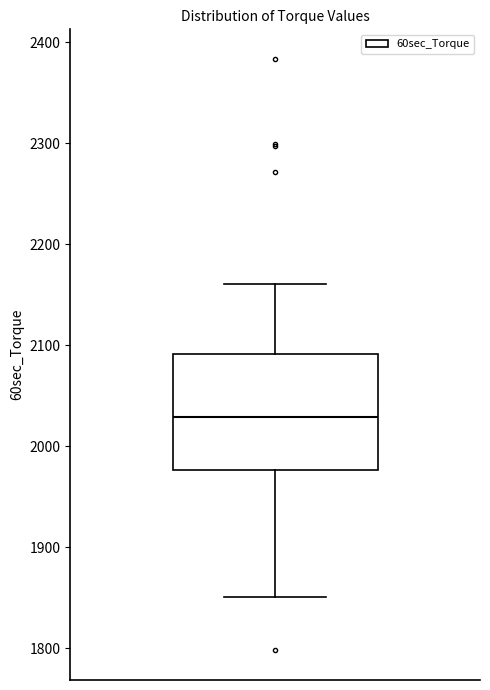

Transcribe this box plot: give where the median line is, the range the box spans, and where the two whiskers end, as read against the y-axis. The values are not printed on the chart, so give them approximately, as read against the axis.

median 2030, box 1980 to 2090, whiskers 1850 to 2160